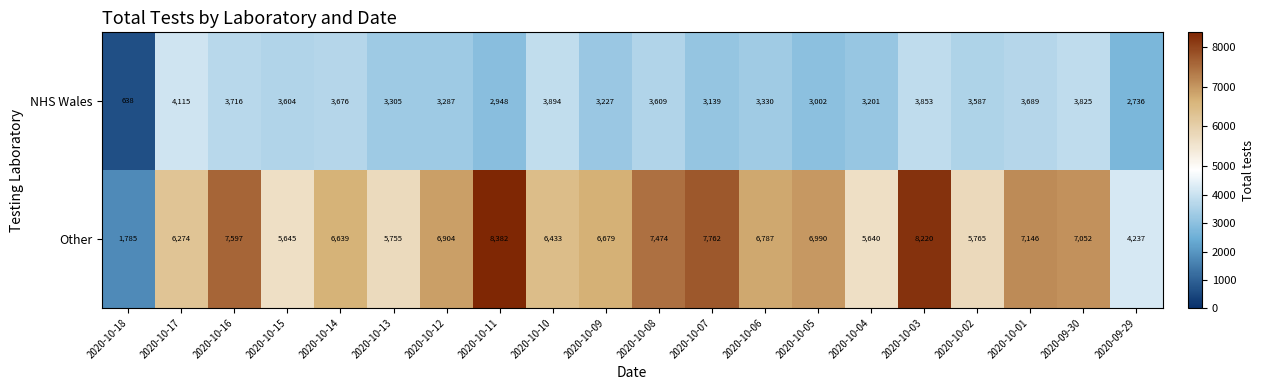

The value of Other at 2020-10-08 is 7474. True or false?

True